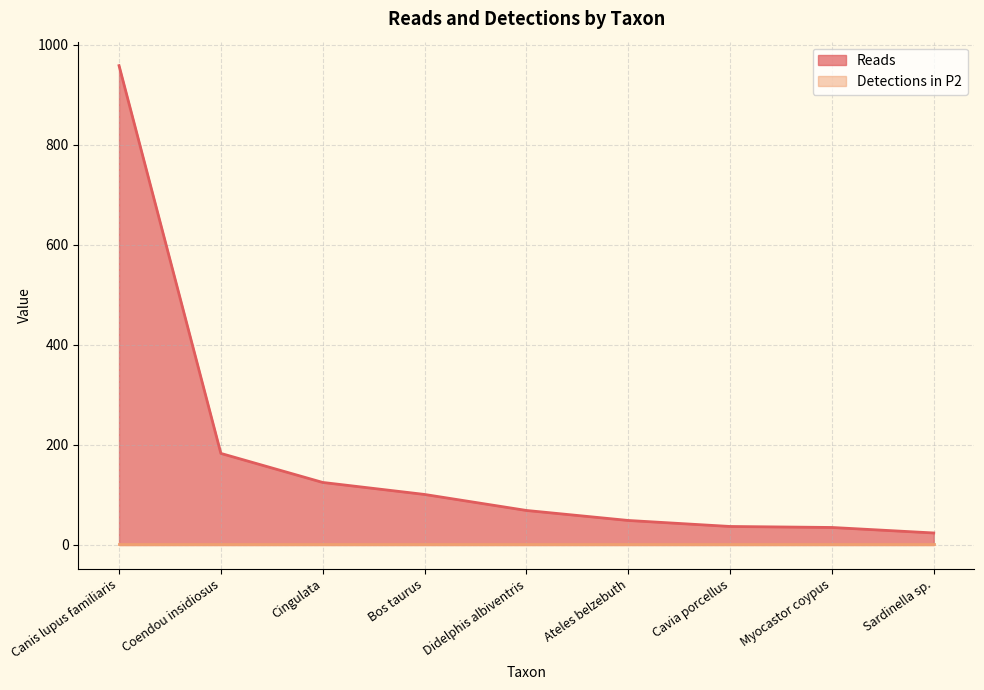

Is it true that the value at Canis lupus familiaris is 314.8?

False